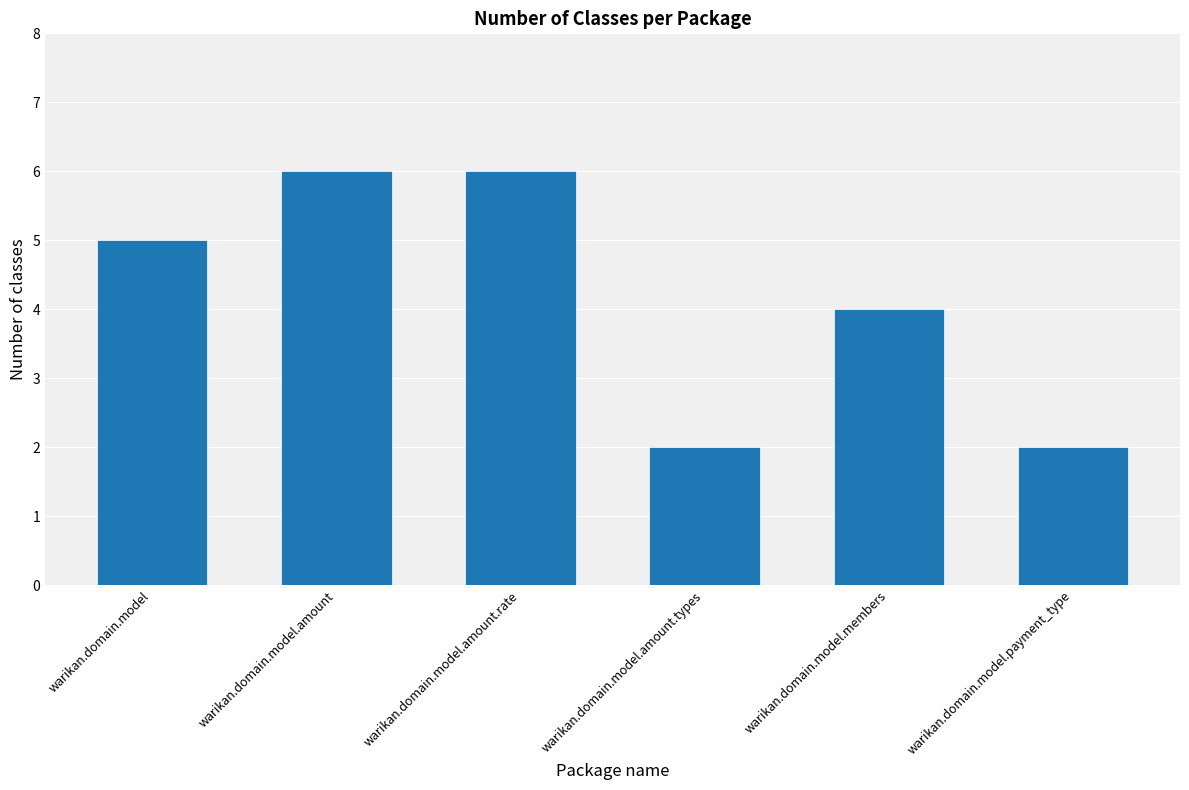

How many bars are there in total?

6